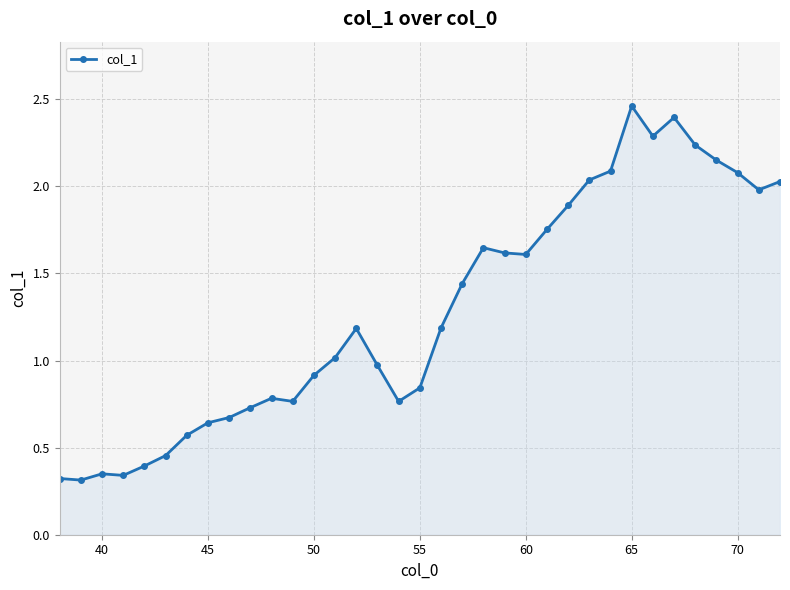

True or false: there are more than 2 points higher than both neighbors.

True